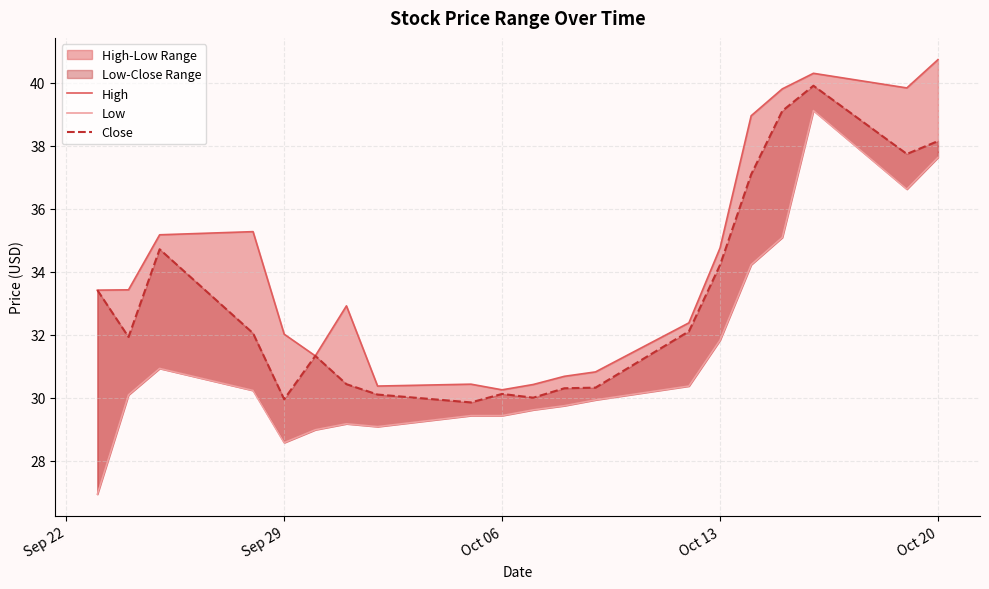

How many data points in Low are above 30?

10